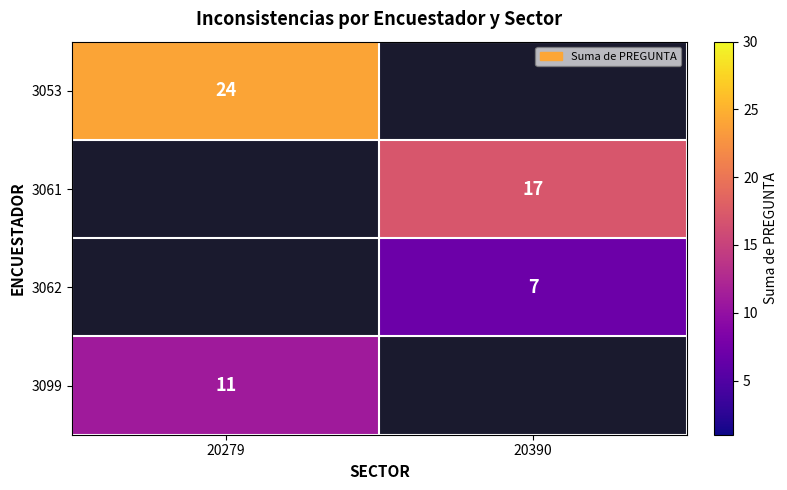

True or false: 3061 has a value of 7 at 20390.

False